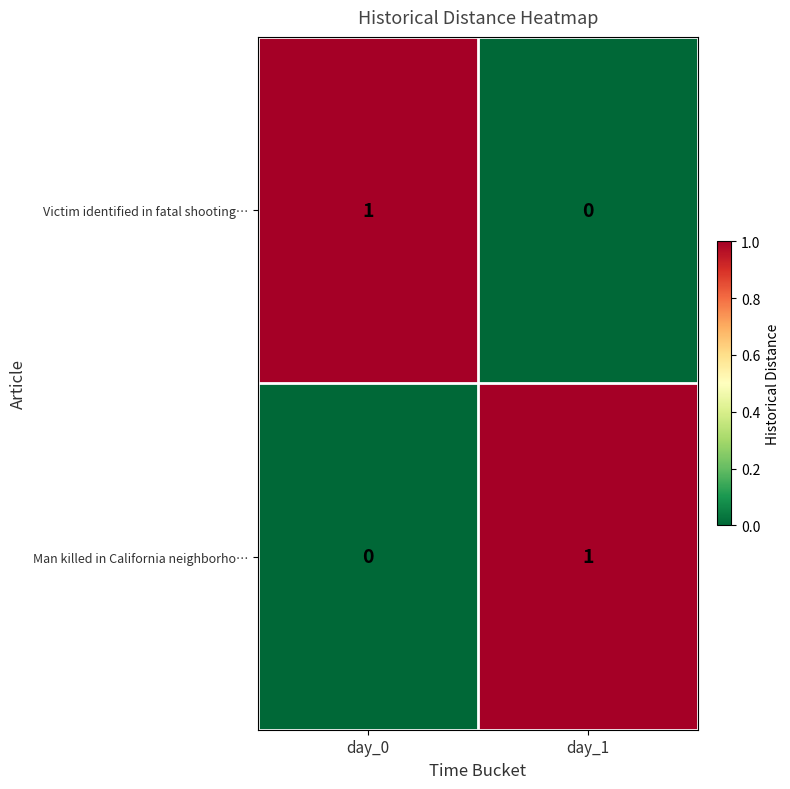

At which label does Man killed in California neighborho… reach its peak?

day_1